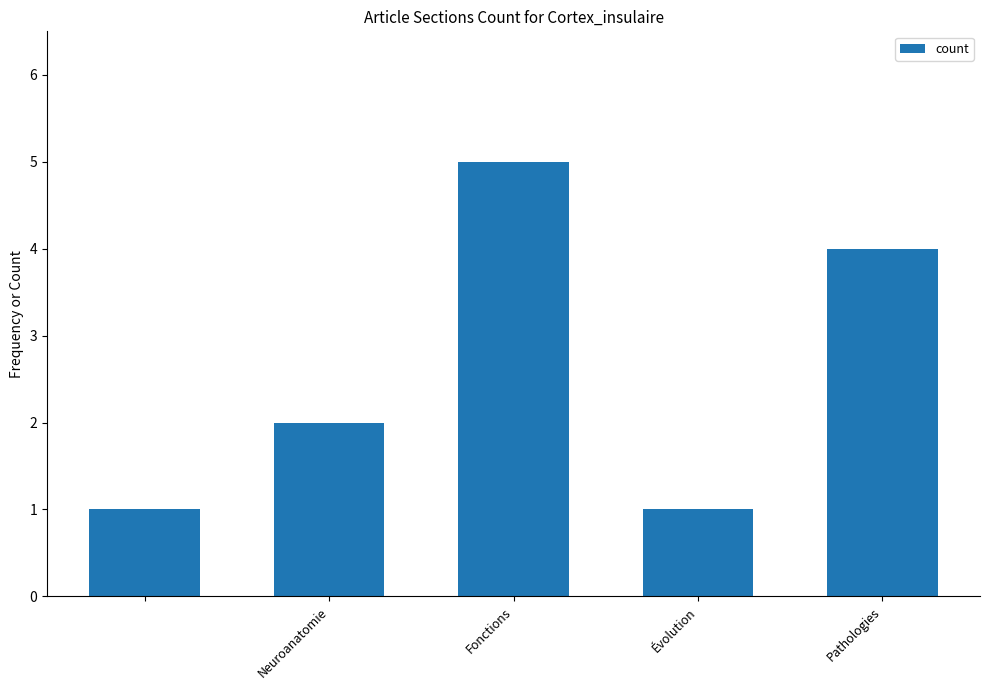

What is the maximum value shown in the chart?

5